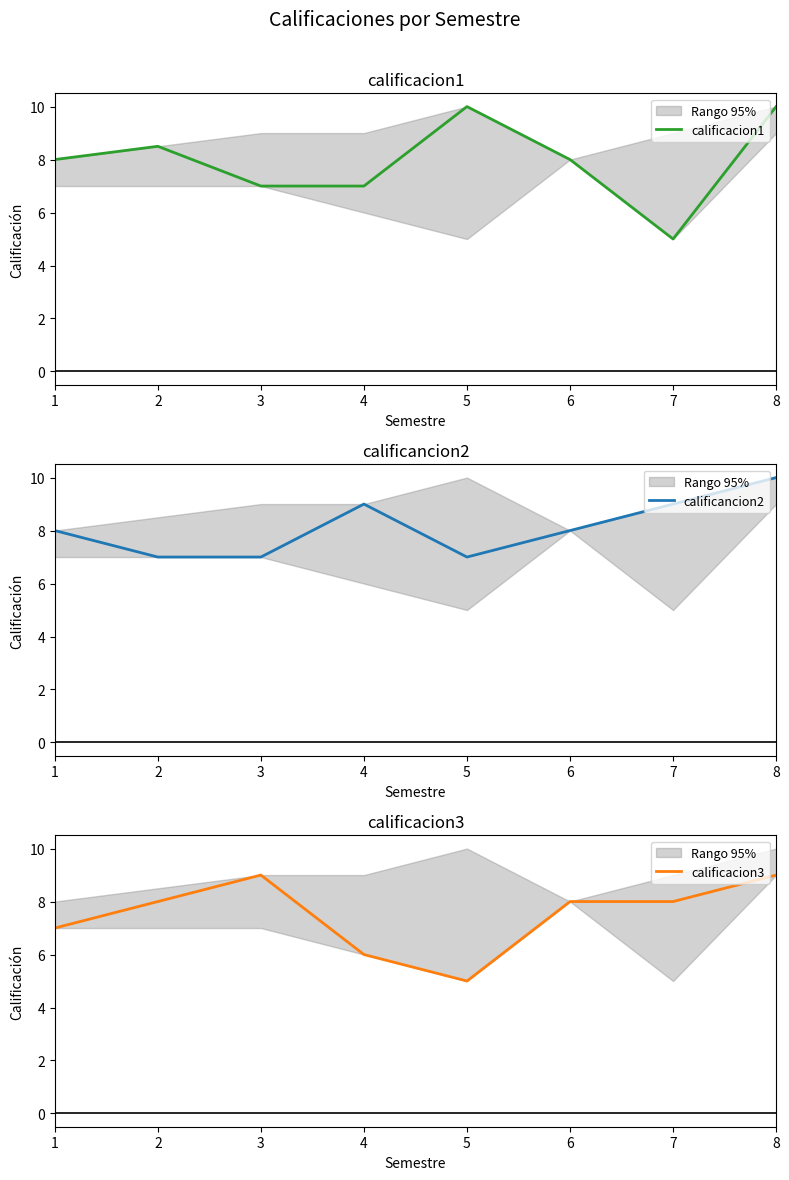

What are all the series names shown in the legend?

calificacion1, calificancion2, calificacion3